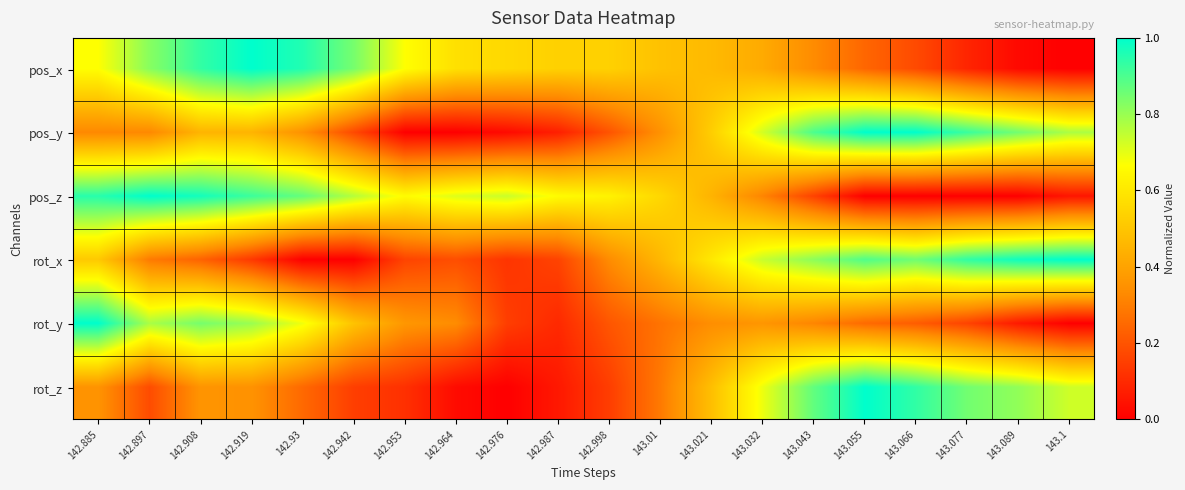

Which series has the largest range (max minus min)?

pos_x